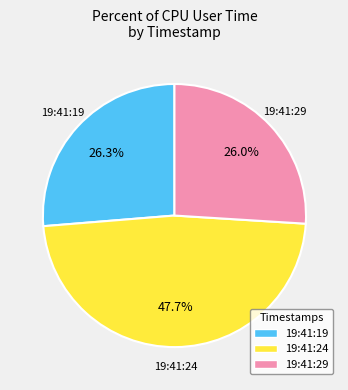

What is the largest slice in the pie chart?

19:41:24